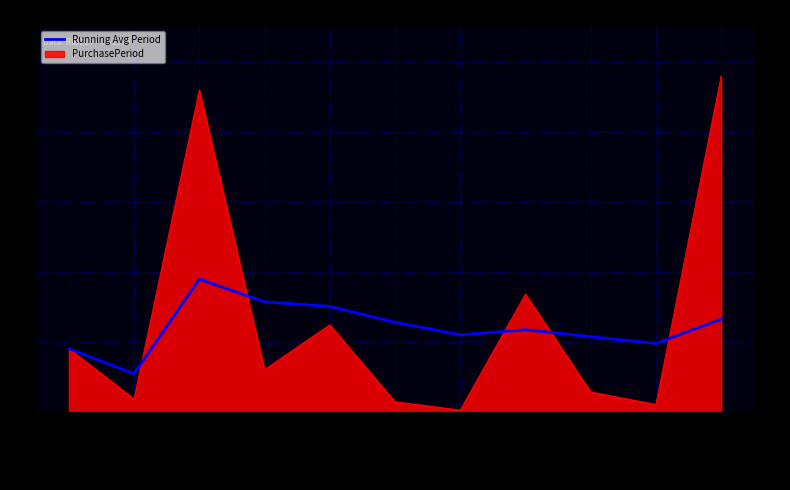

What is the difference between the maximum and second lowest values?

49.7